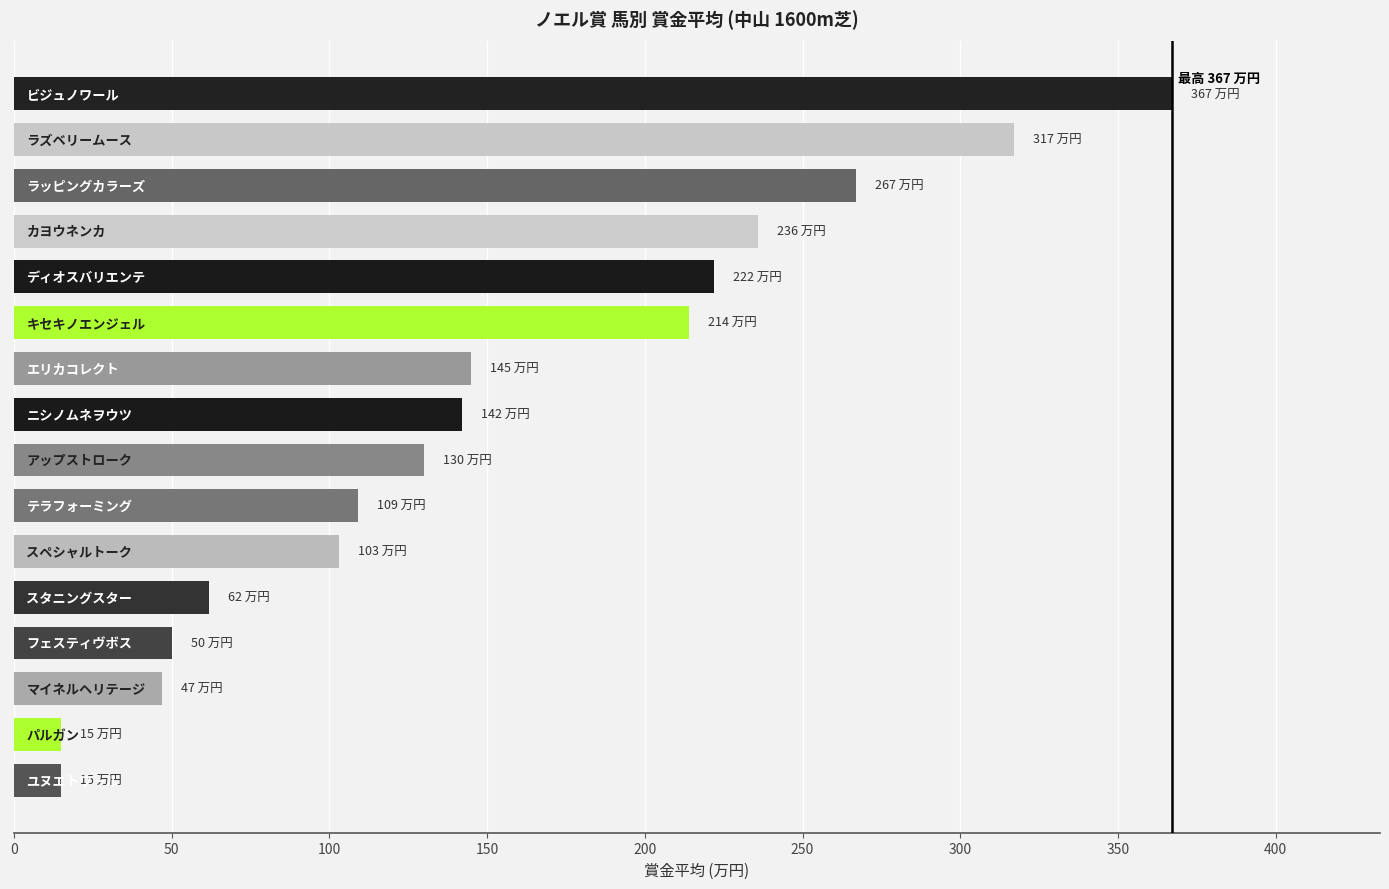

What is the difference between the second highest and second lowest values?

302